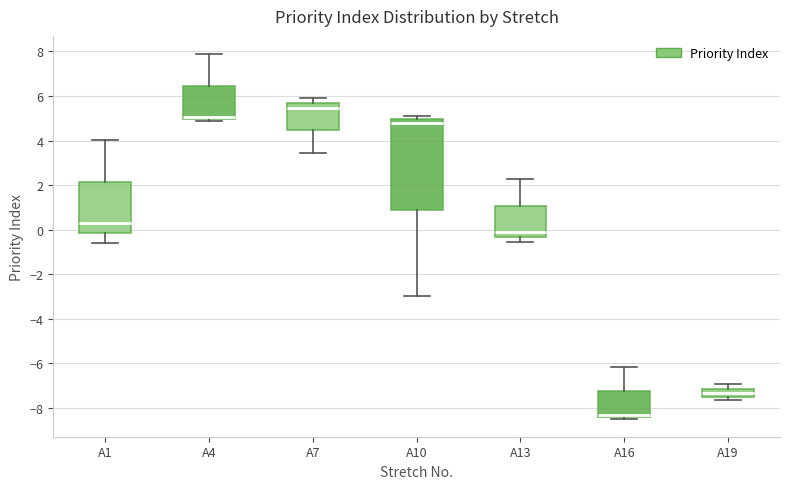

Reading left to right, transcribe this box plot: for each box, give where its median line is, the range the box spans, and where its two whiskers end, as read against the y-axis. The values are not printed on the chart, so give them approximately, as read against the axis.

A1: median 0.4, box -0.2 to 2.2, whiskers -0.6 to 4.0
A4: median 5.0 (just above the box's lower edge), box 5.0 to 6.4, whiskers 4.8 to 7.8
A7: median 5.4, box 4.4 to 5.6, whiskers 3.4 to 6.0
A10: median 4.8, box 1.0 to 5.0, whiskers -3.0 to 5.2
A13: median -0.2, box -0.4 to 1.0, whiskers -0.6 to 2.2
A16: median -8.4 (just above the box's lower edge), box -8.4 to -7.2, whiskers -8.4 (just below the box's lower edge) to -6.2
A19: median -7.4, box -7.6 to -7.2, whiskers -7.6 (just below the box's lower edge) to -7.0